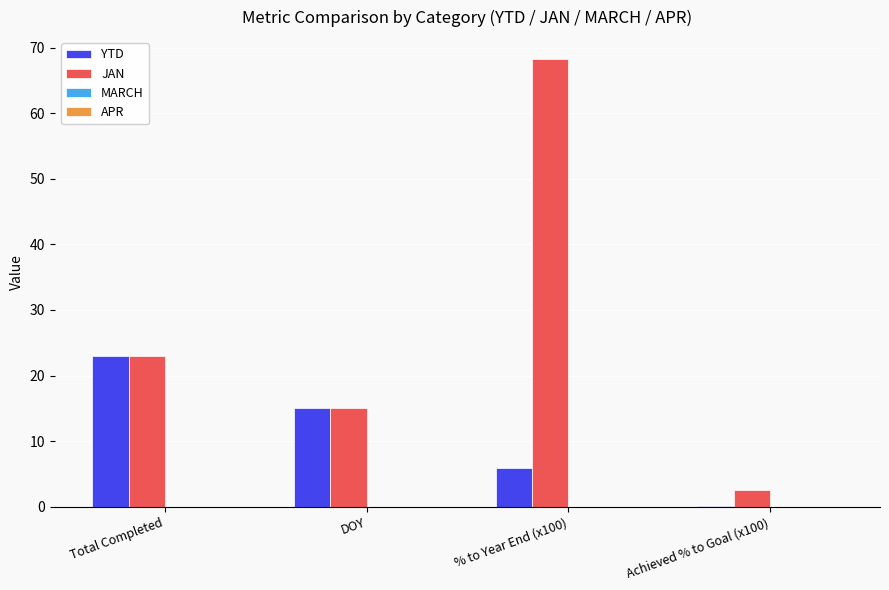

The JAN series shows 23.0 at Total Completed. True or false?

True